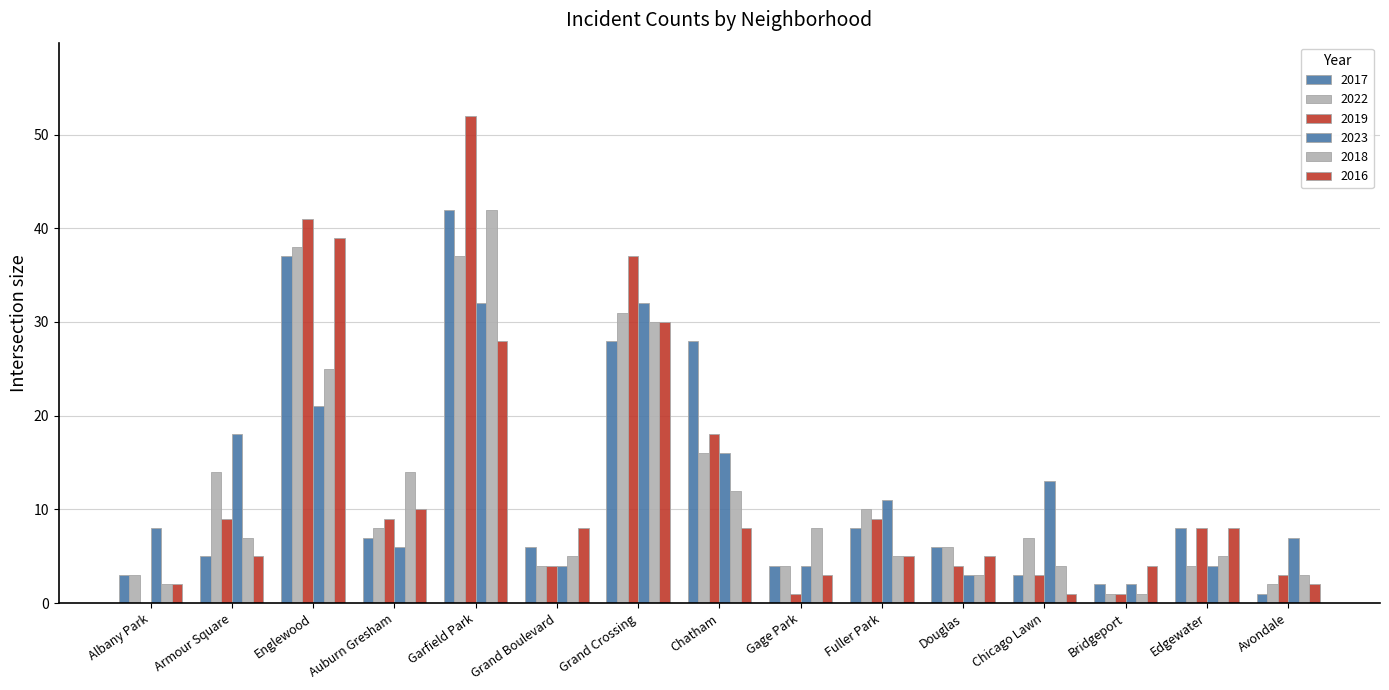

Count the number of categories in the chart.

15